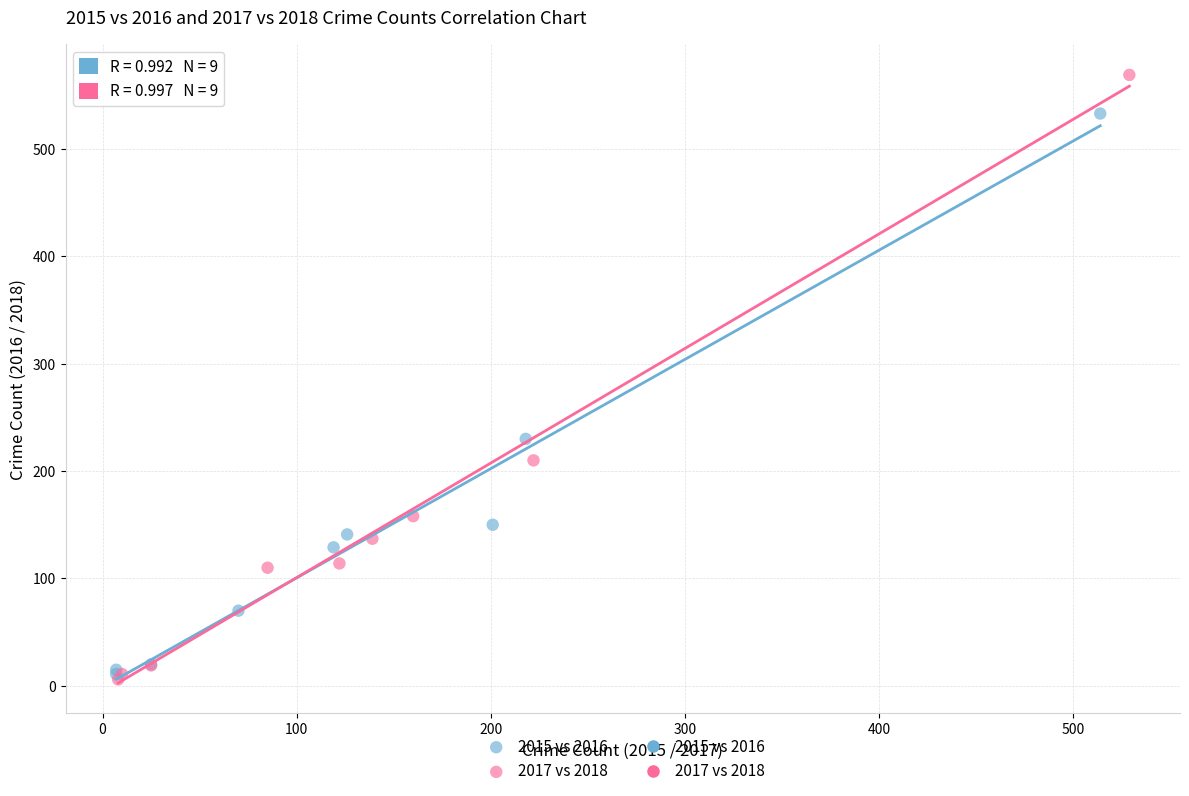

Which series reaches the maximum Y coordinate?

2017 vs 2018